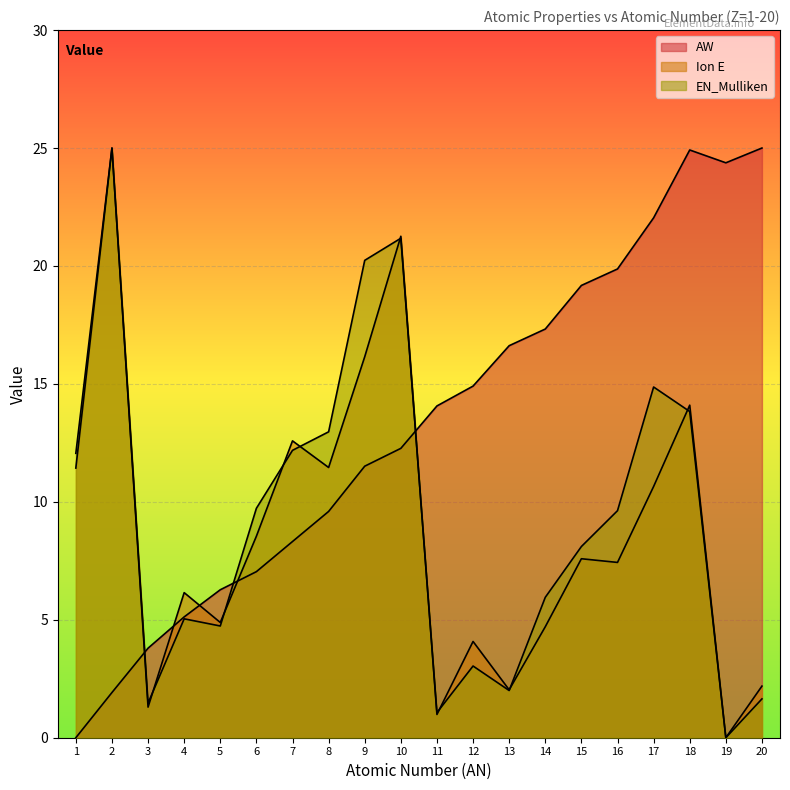

How many lines are shown in the chart?

3